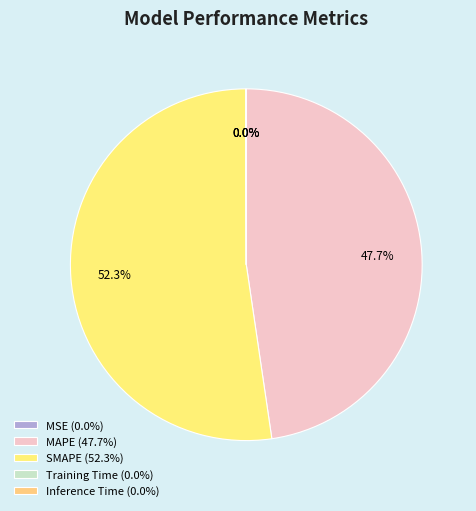

Does any single category account for the majority?

Yes